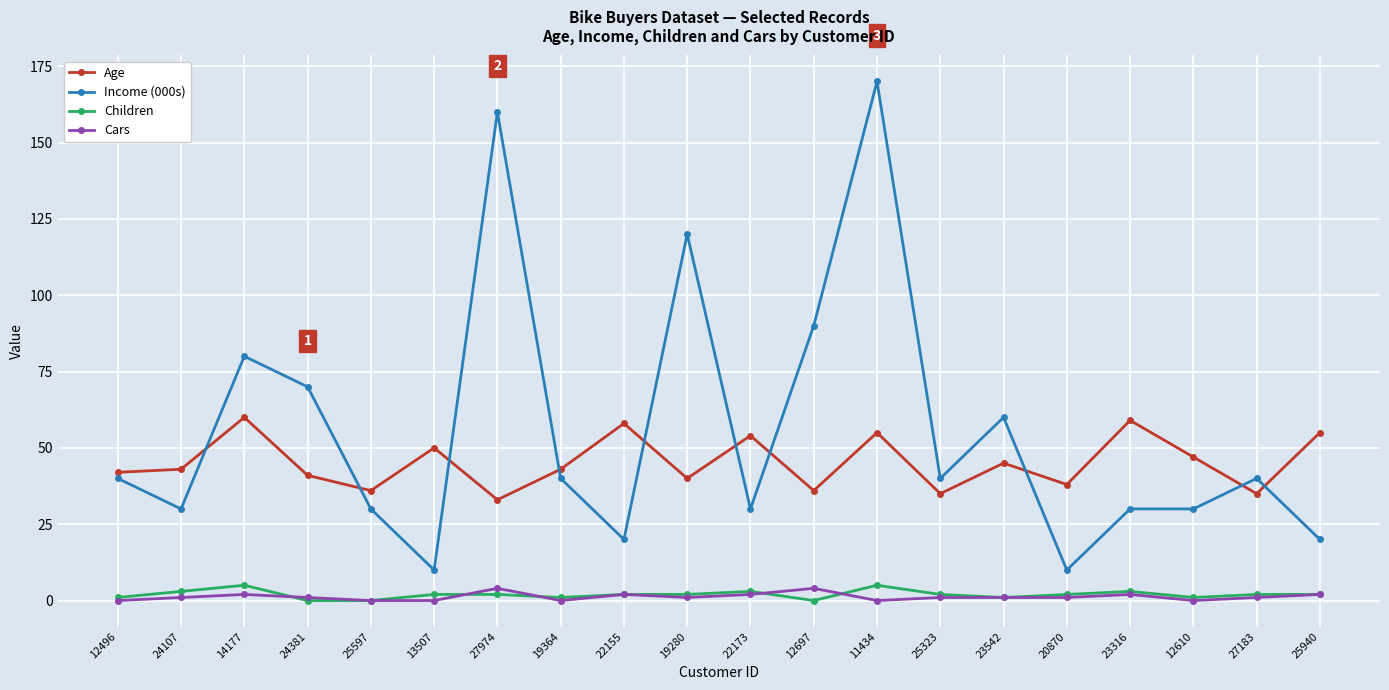

What are all the series names shown in the legend?

Age, Income (000s), Children, Cars